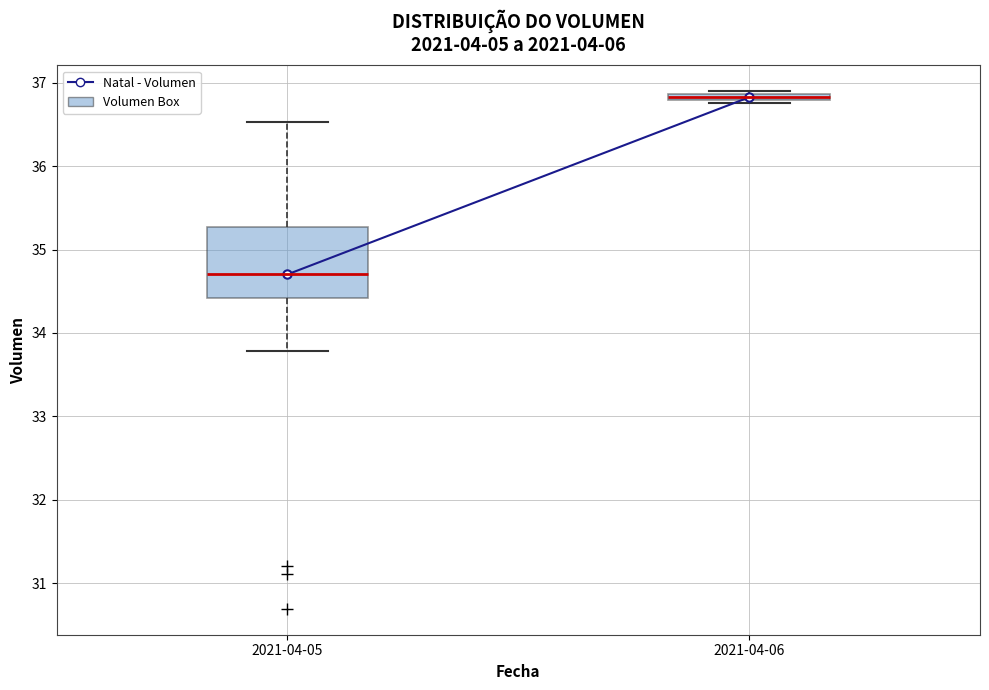

Which box is the tallest, from its lower edge to its upper edge?

2021-04-05